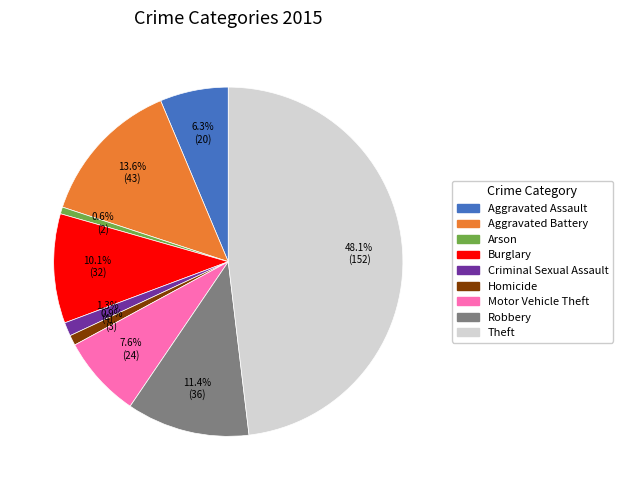

What portion of the pie excludes Aggravated Battery?

86.4%